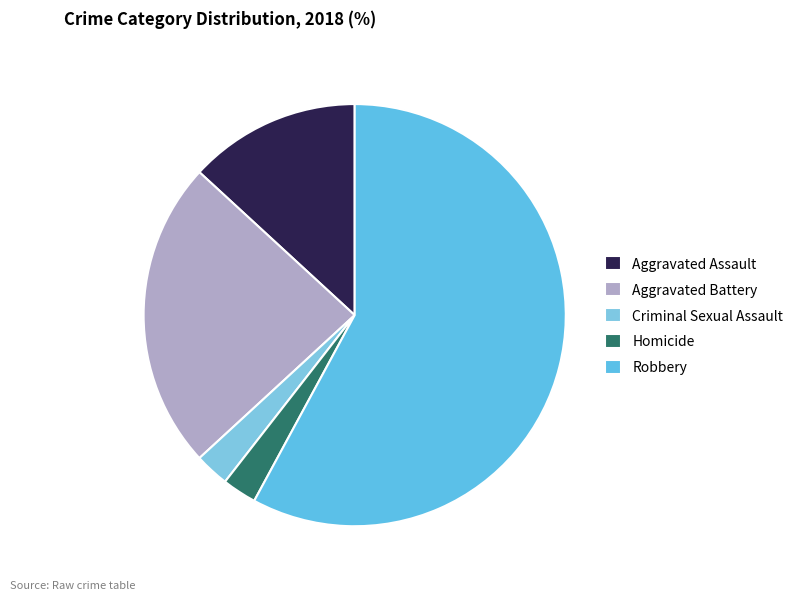

The Criminal Sexual Assault slice represents 3% of the pie. True or false?

True